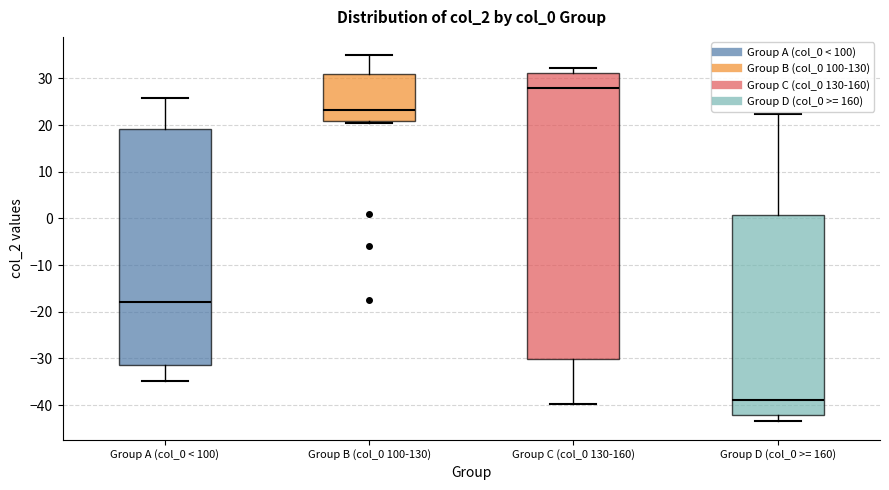

Reading left to right, transcribe this box plot: for each box, give where its median line is, the range the box spans, and where its two whiskers end, as read against the y-axis. The values are not printed on the chart, so give them approximately, as read against the axis.

Group A (col_0 < 100): median -18, box -31 to 19, whiskers -35 to 26
Group B (col_0 100-130): median 23, box 21 to 31, whiskers 20 to 35
Group C (col_0 130-160): median 28, box -30 to 31, whiskers -40 to 32
Group D (col_0 >= 160): median -39, box -42 to 1, whiskers -43 to 22